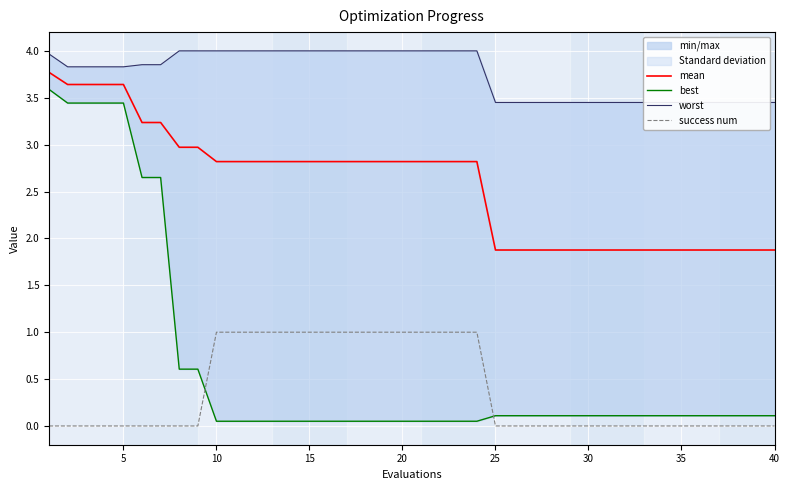

Which series has the widest spread of values?

best